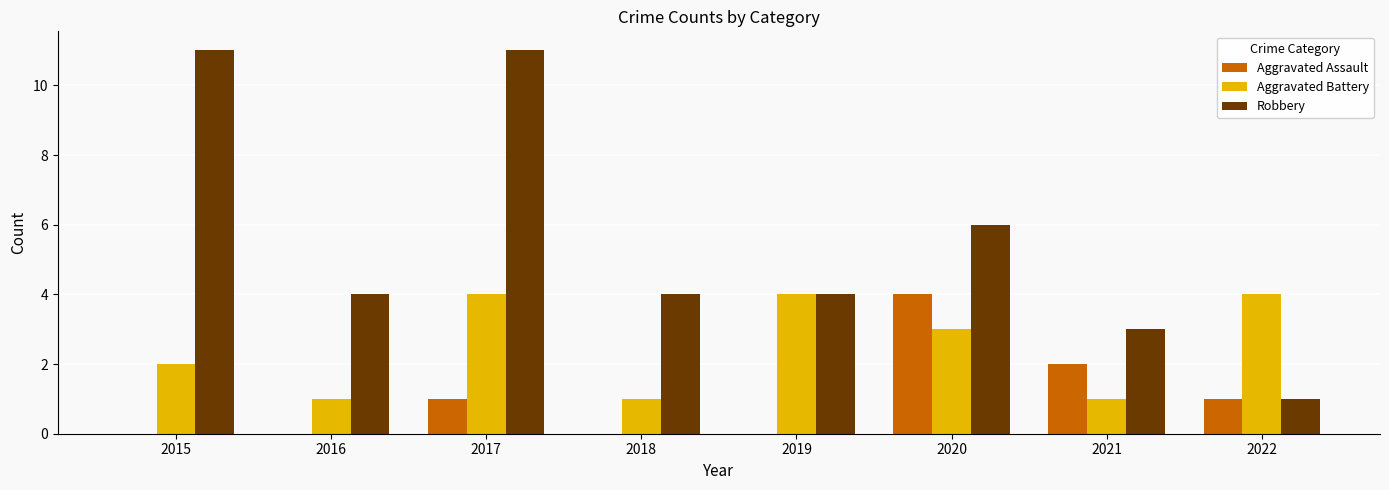

Reading left to right, list all the values displayed in this chart.

Aggravated Assault: 2015=0	2016=0	2017=1	2018=0	2019=0	2020=4	2021=2	2022=1
Aggravated Battery: 2015=2	2016=1	2017=4	2018=1	2019=4	2020=3	2021=1	2022=4
Robbery: 2015=11	2016=4	2017=11	2018=4	2019=4	2020=6	2021=3	2022=1